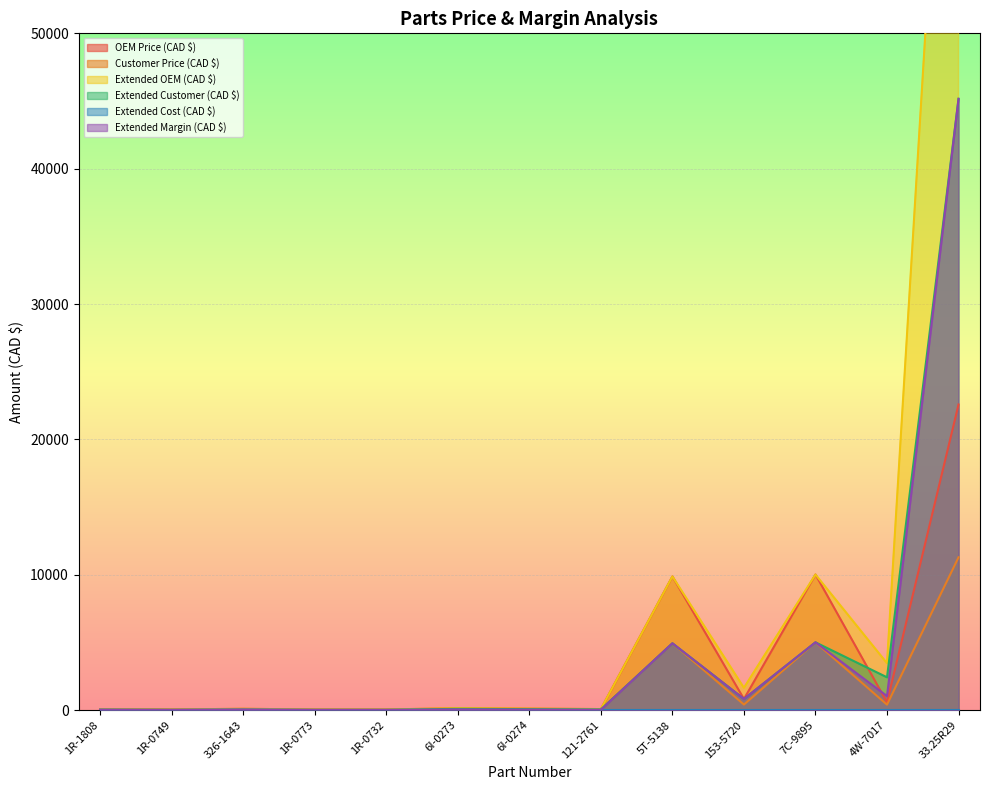

The Extended Customer (CAD $) series shows 39.8 at 1R-1808. True or false?

True